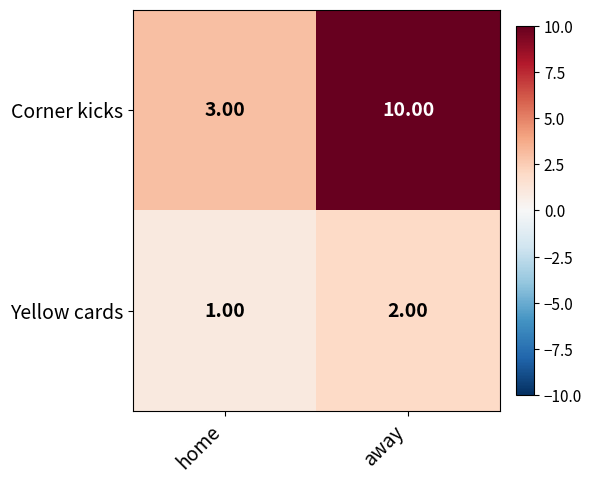

What is the sum of the Yellow cards values at home and away?

3